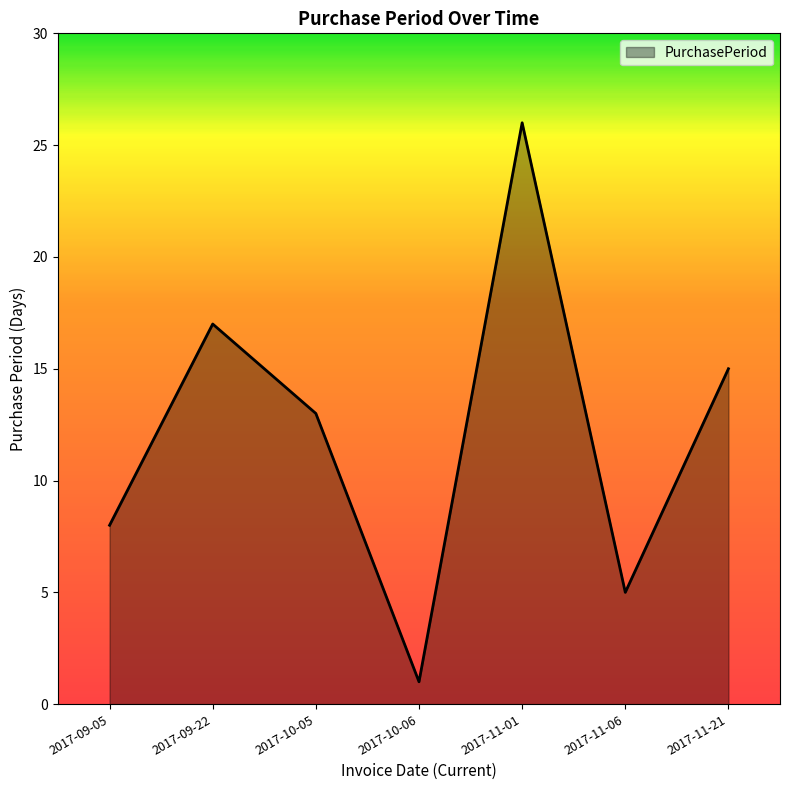

What is the smallest value displayed?

1